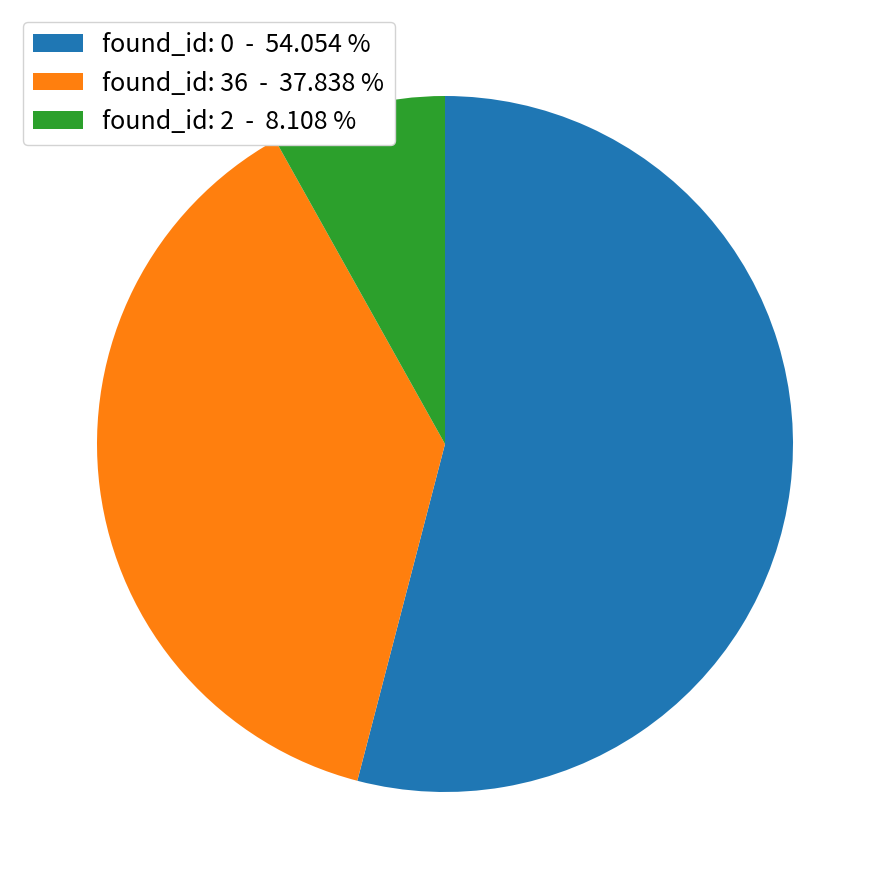

Does any single category account for the majority?

Yes